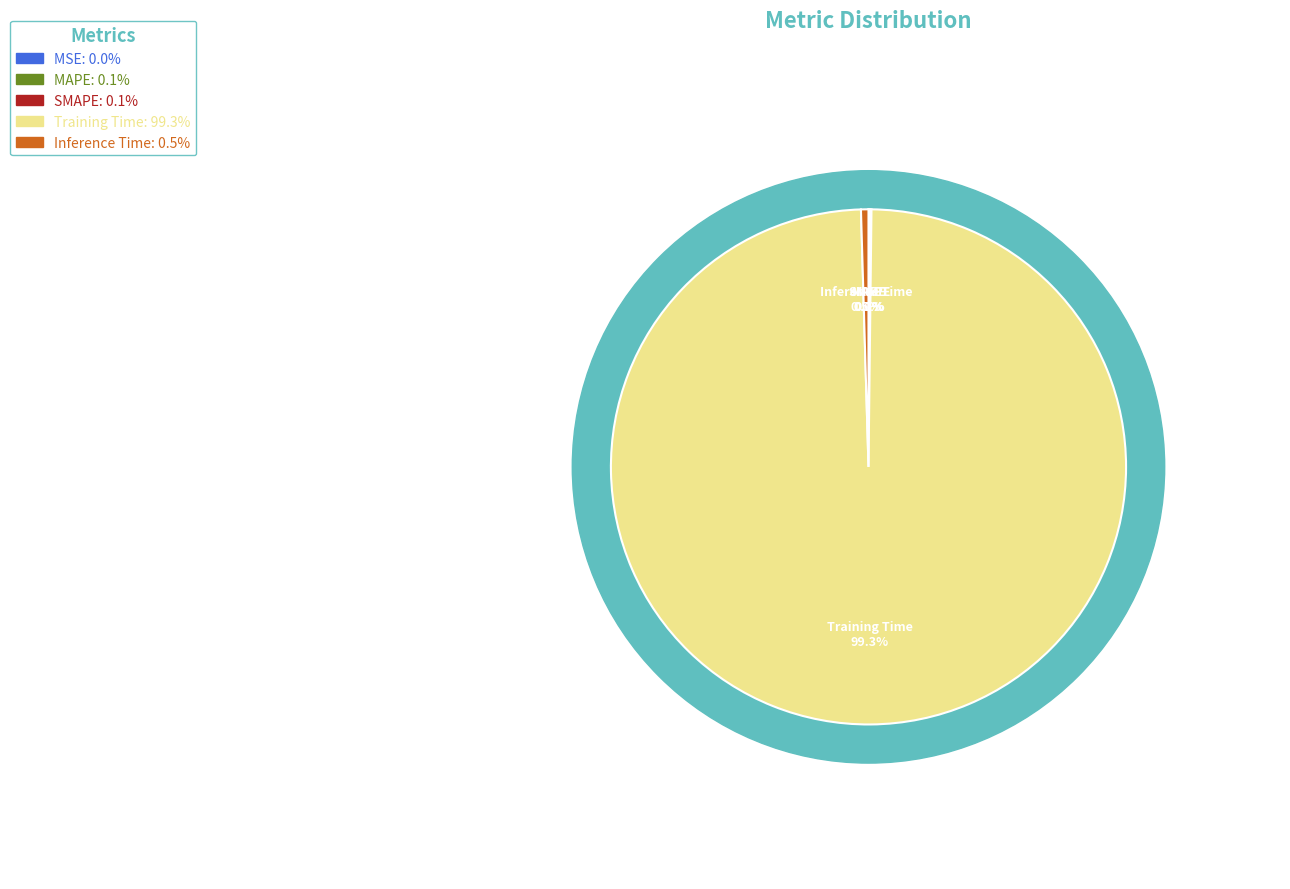

Which category has the smallest portion of the pie?

MSE